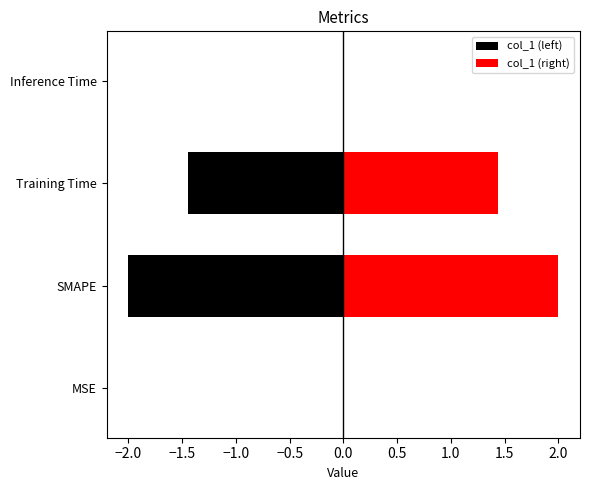

How many categories are shown in the chart?

4